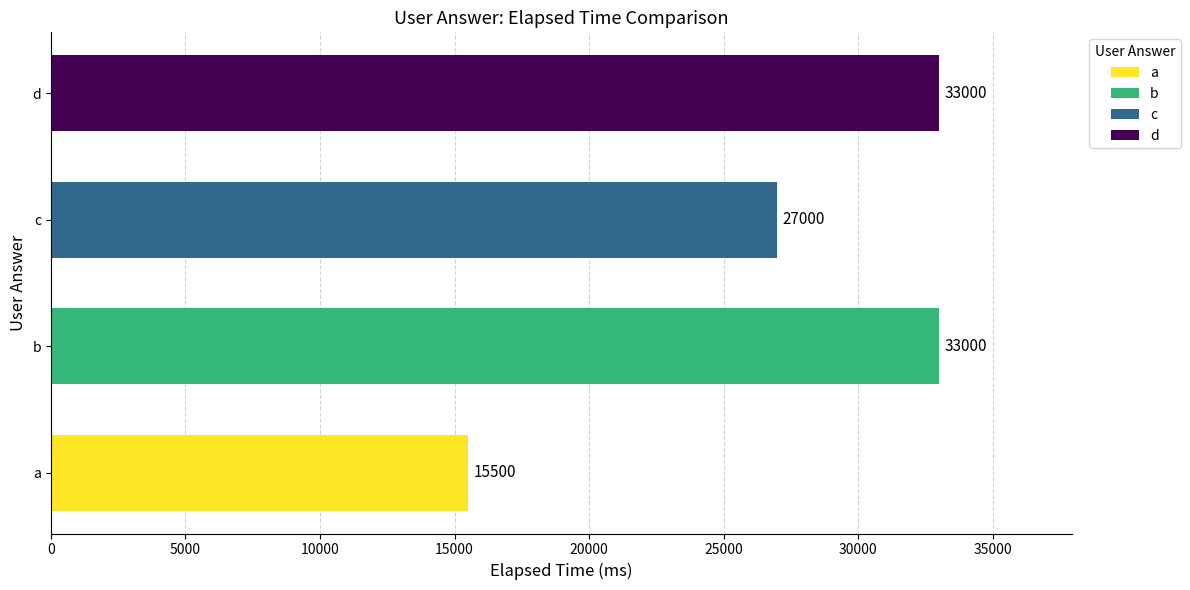

What is the maximum value shown in the chart?

33000